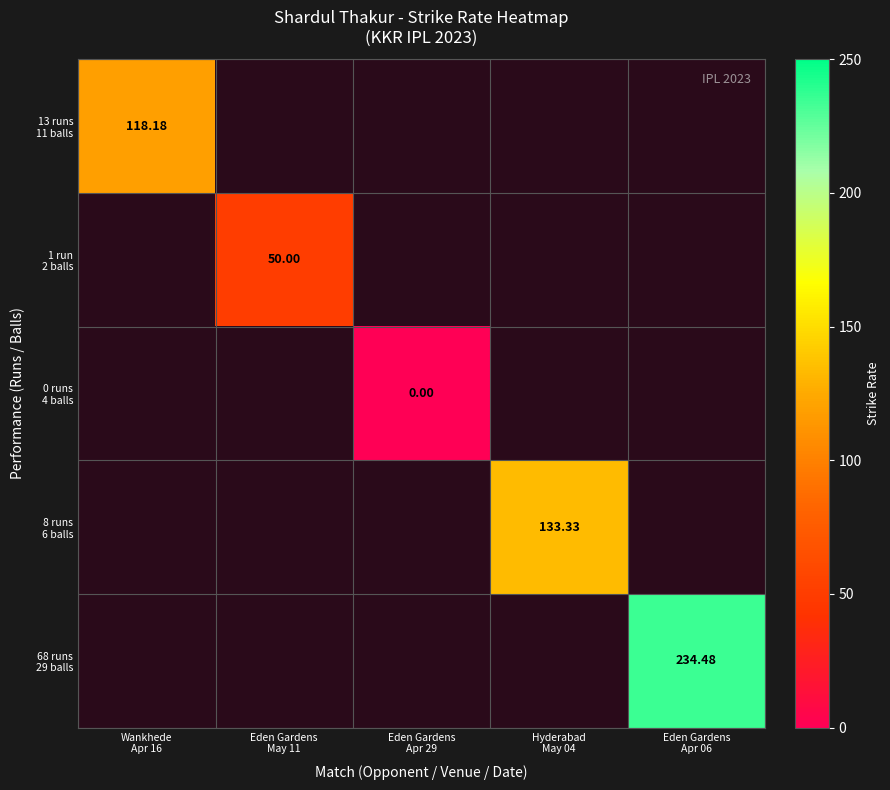

Count the number of data series in this chart.

5